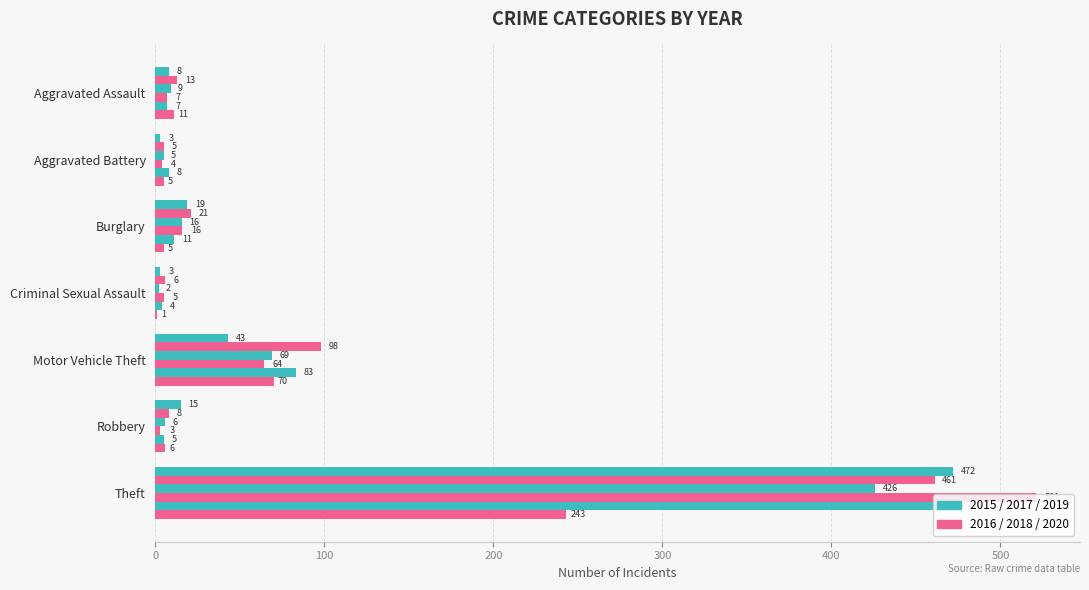

How many distinct data groups are displayed?

6